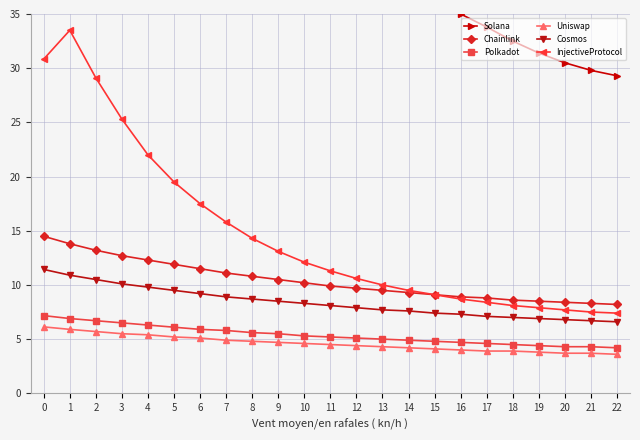

True or false: Uniswap has more than 2 points higher than both neighbors.

False